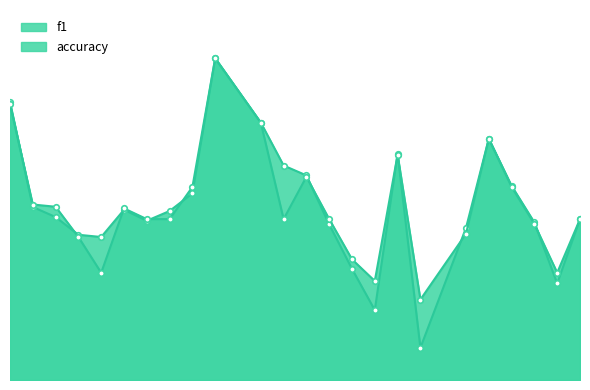

How many intersections are there between accuracy and f1?

10